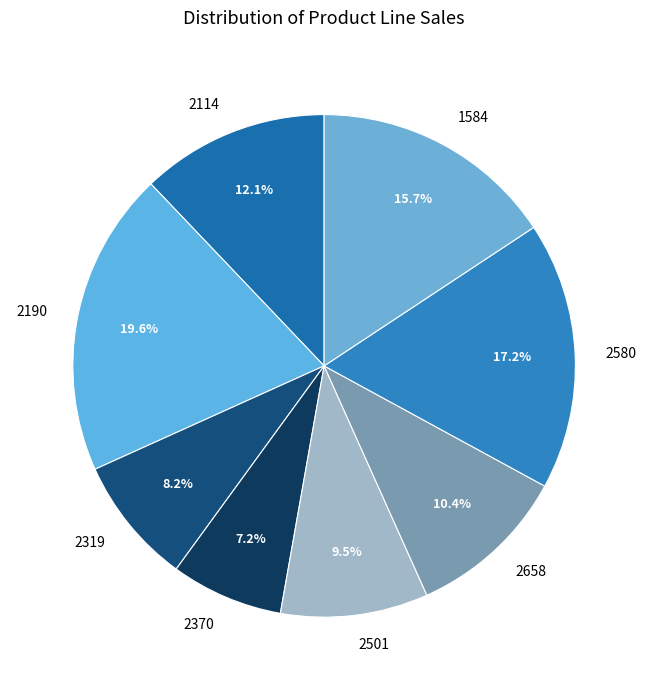

Does 2114 account for over 50% of the chart?

No